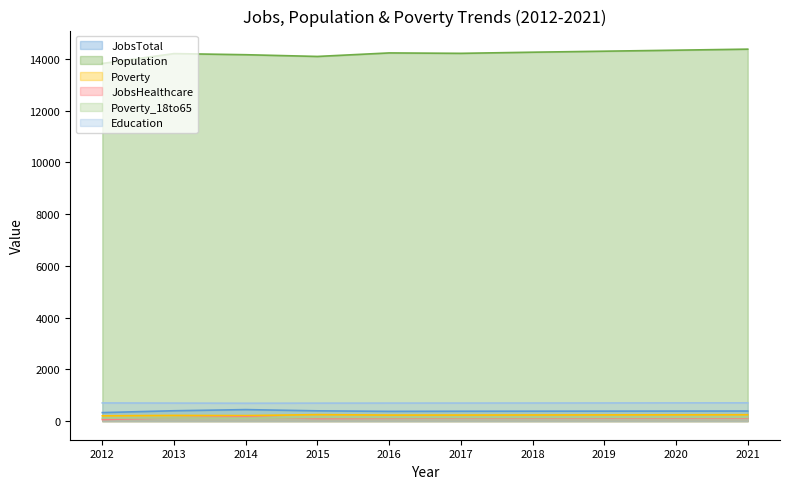

What is the difference between the second highest and minimum values in the JobsHealthcare series?

67